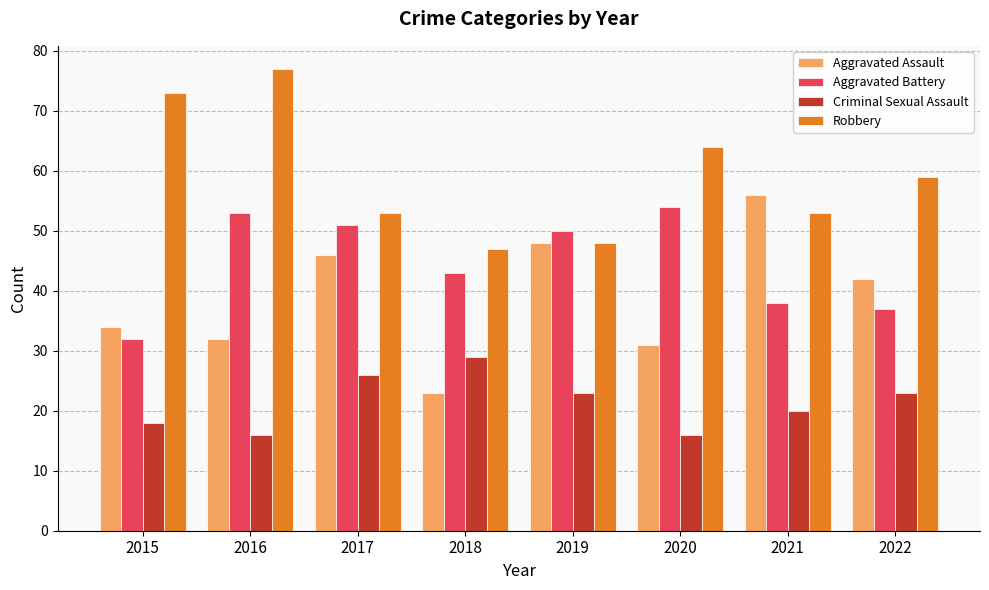

Rank the series by their maximum value, from highest to lowest.

Robbery, Aggravated Assault, Aggravated Battery, Criminal Sexual Assault